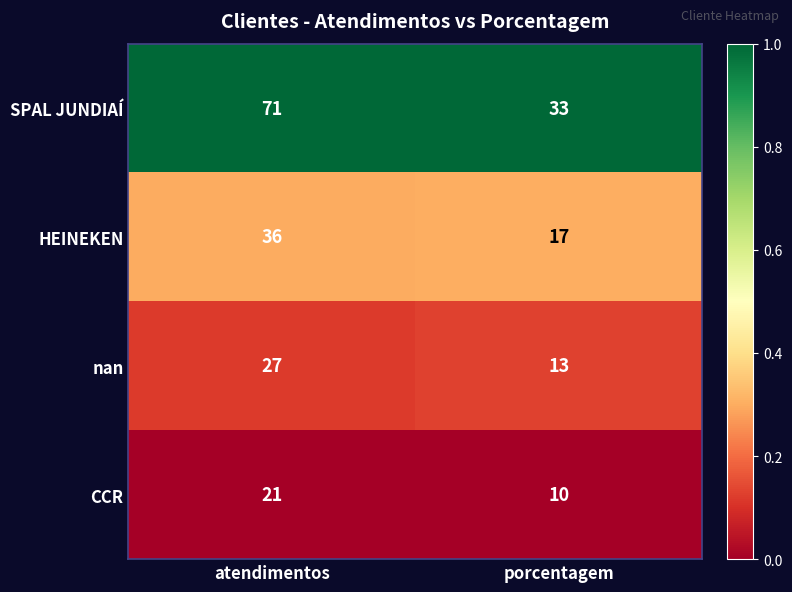

Is it true that SPAL JUNDIAÍ equals 47 at porcentagem?

False